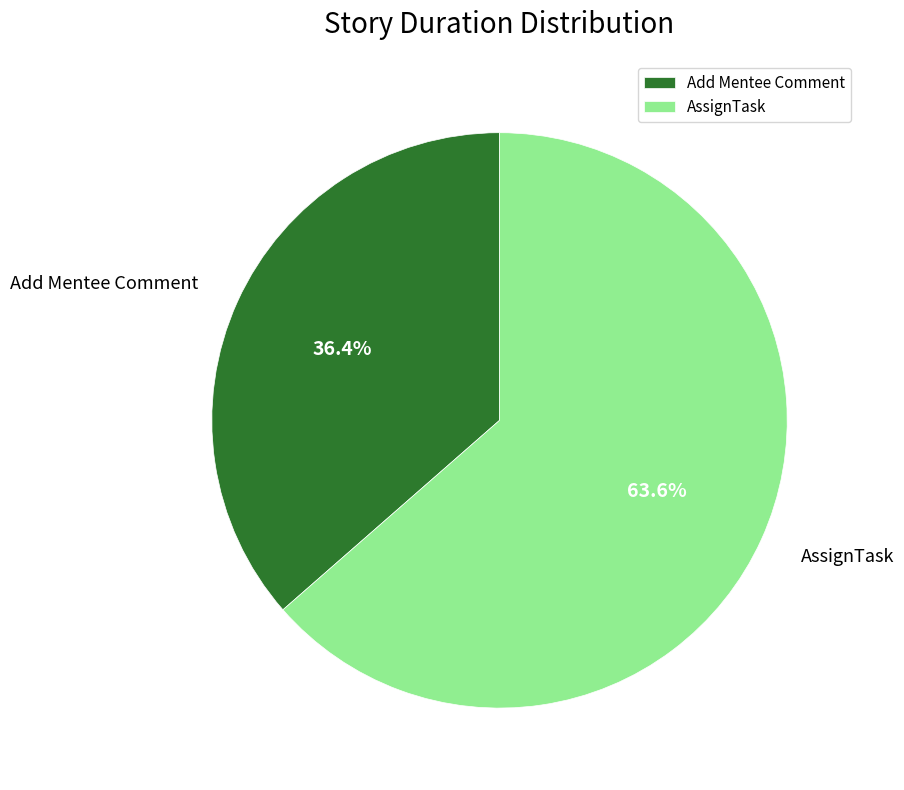

To the nearest percent, what is the combined percentage of Add Mentee Comment and AssignTask?

100%